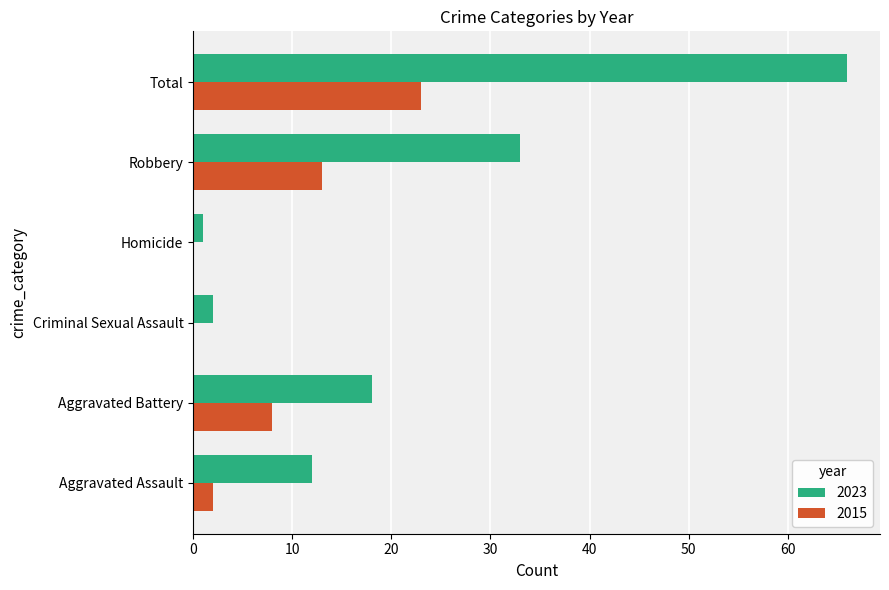

What is the approximate value of 2023 at Total?

66